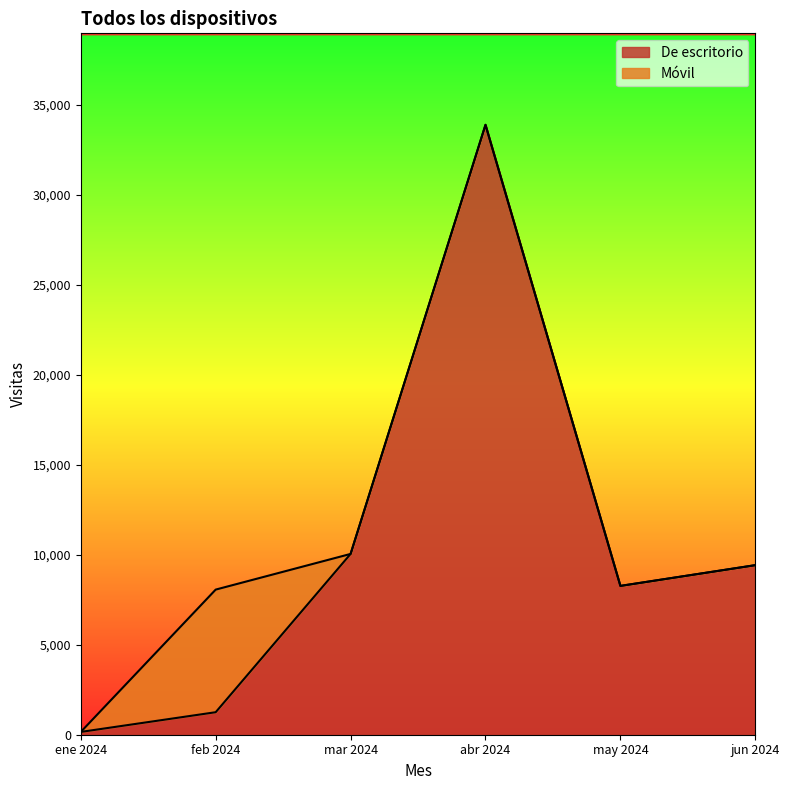

Where is the first local maximum?

abr 2024